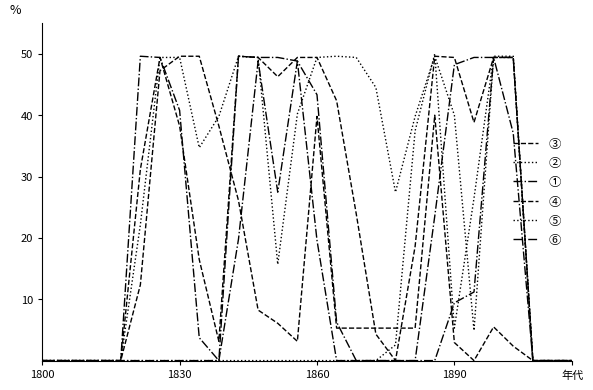

Count the number of categories in the chart.

28